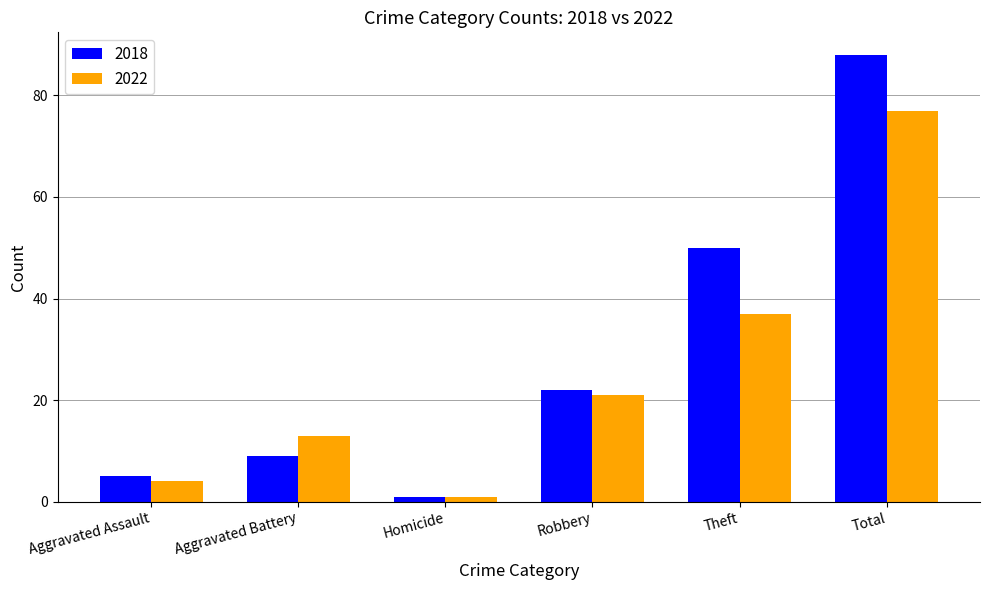

What position from the left is Robbery?

4